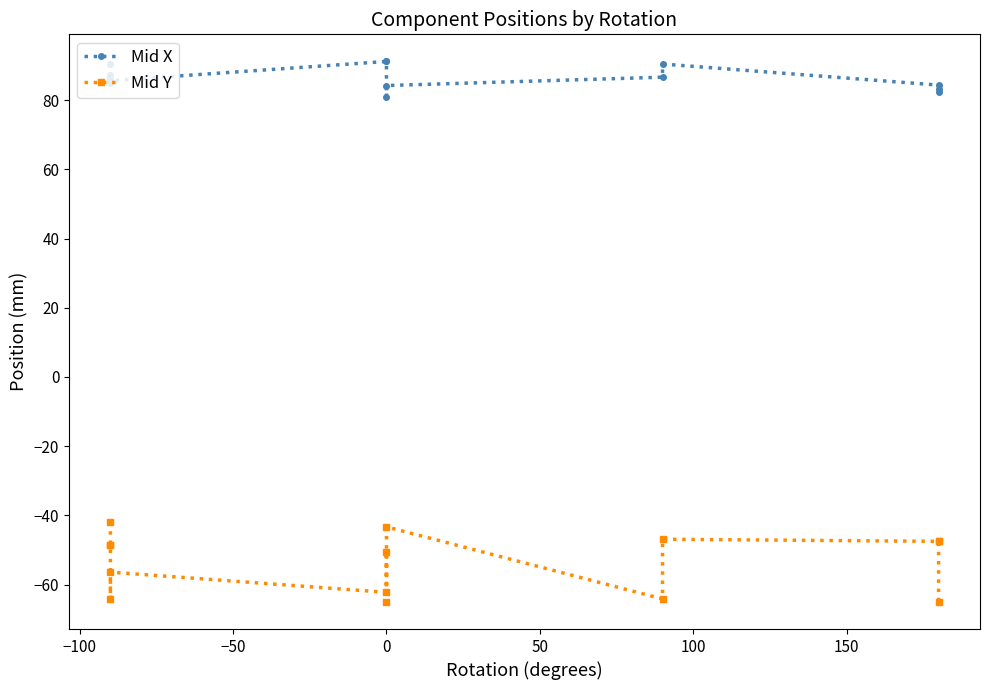

How many distinct data groups are displayed?

2